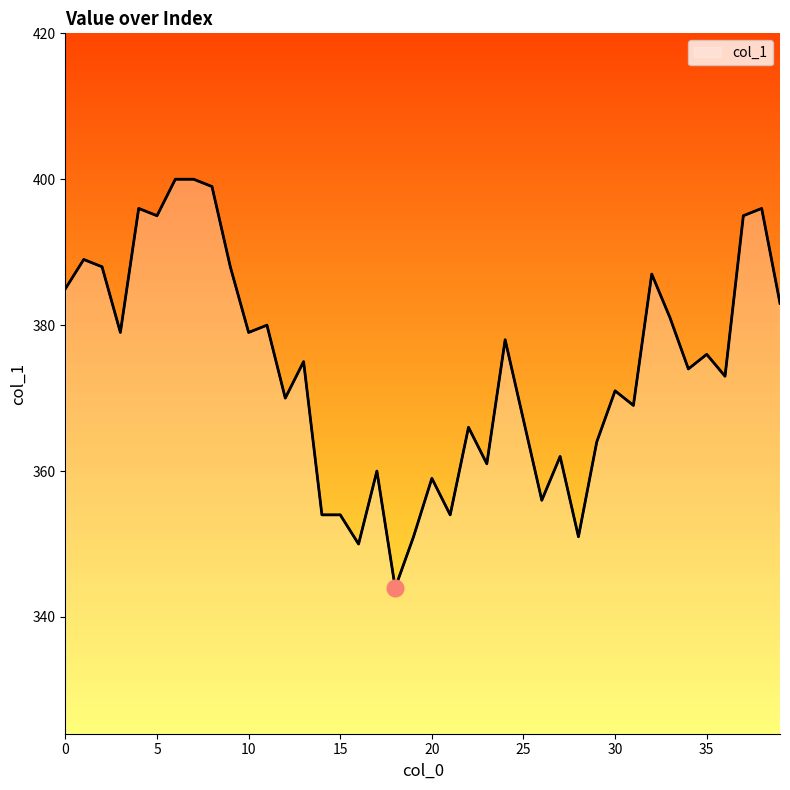

What is the smallest value displayed?

344